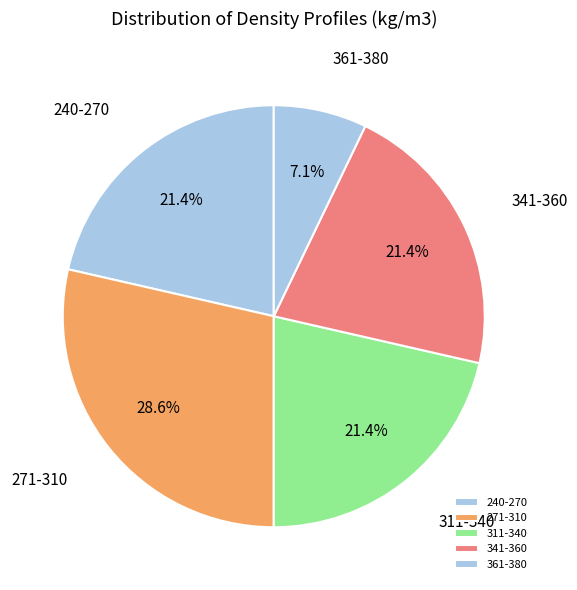

Which has a higher value, 240-270 or 361-380?

240-270